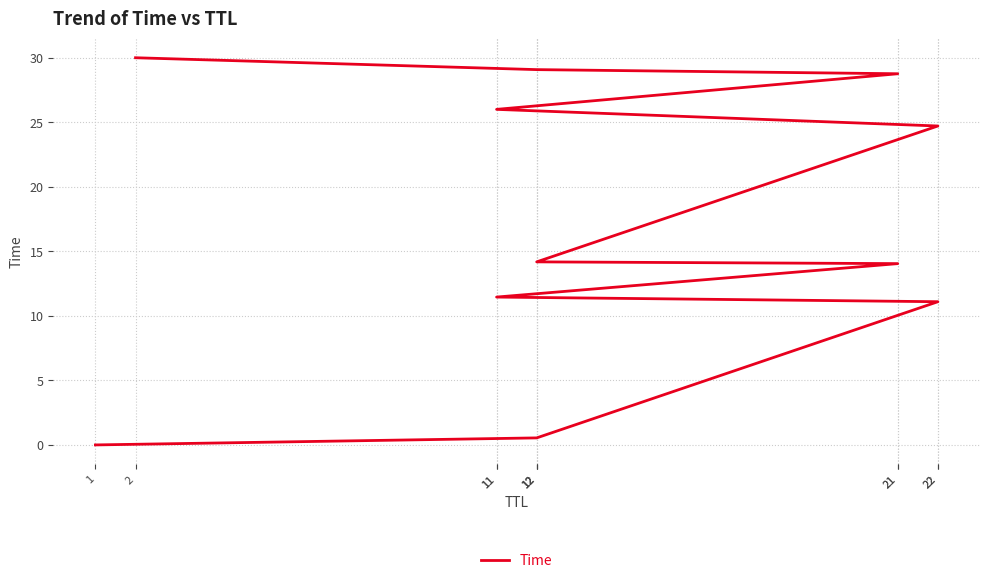

What is the value of the 3rd point from the left?

11.1